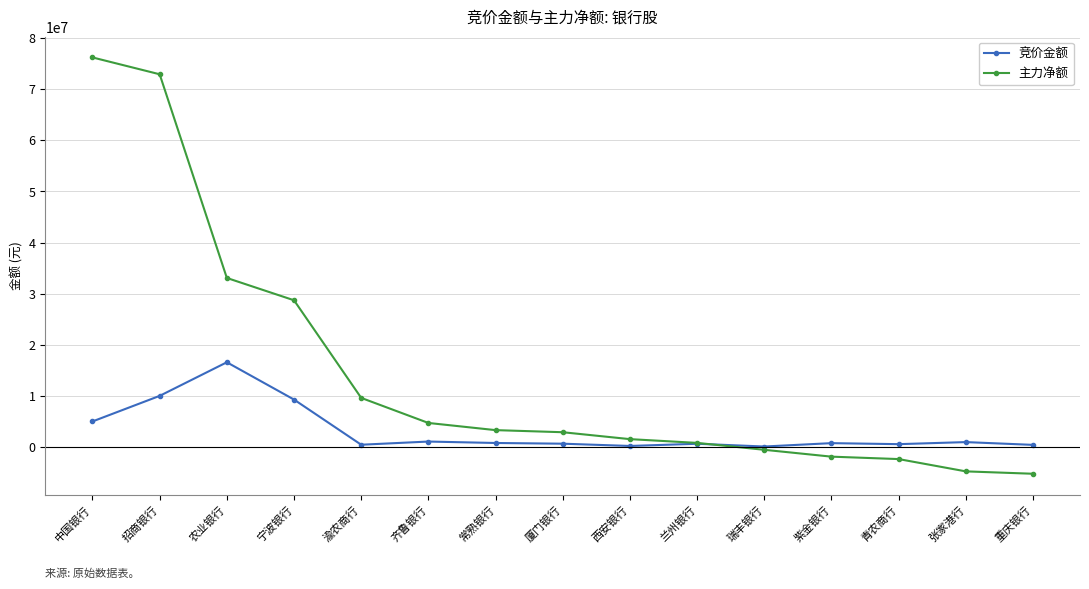

Which series changed the most between 招商银行 and 兰州银行?

主力净额